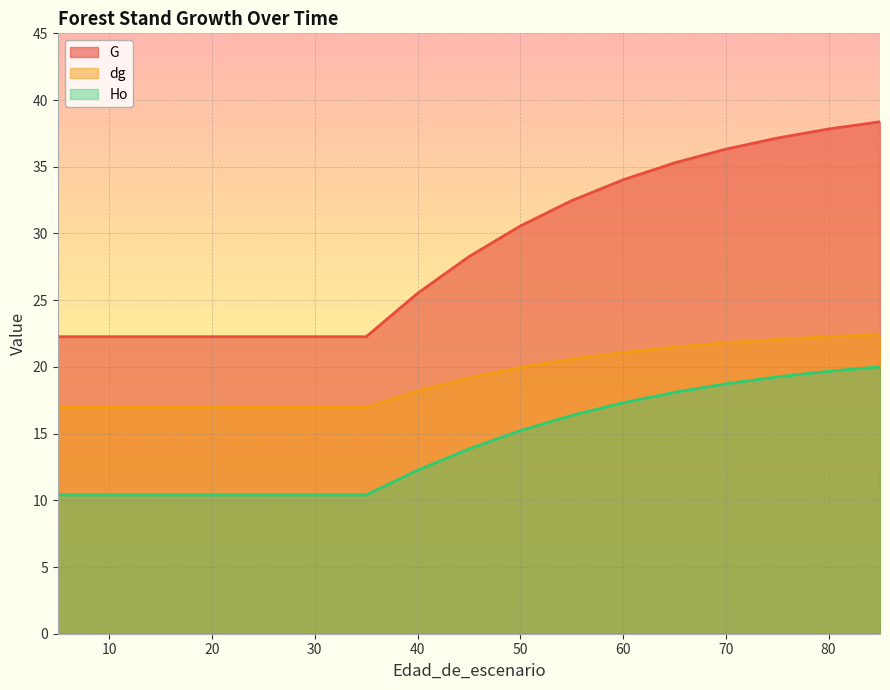

What is the difference between the second highest and minimum values in the dg series?

5.3